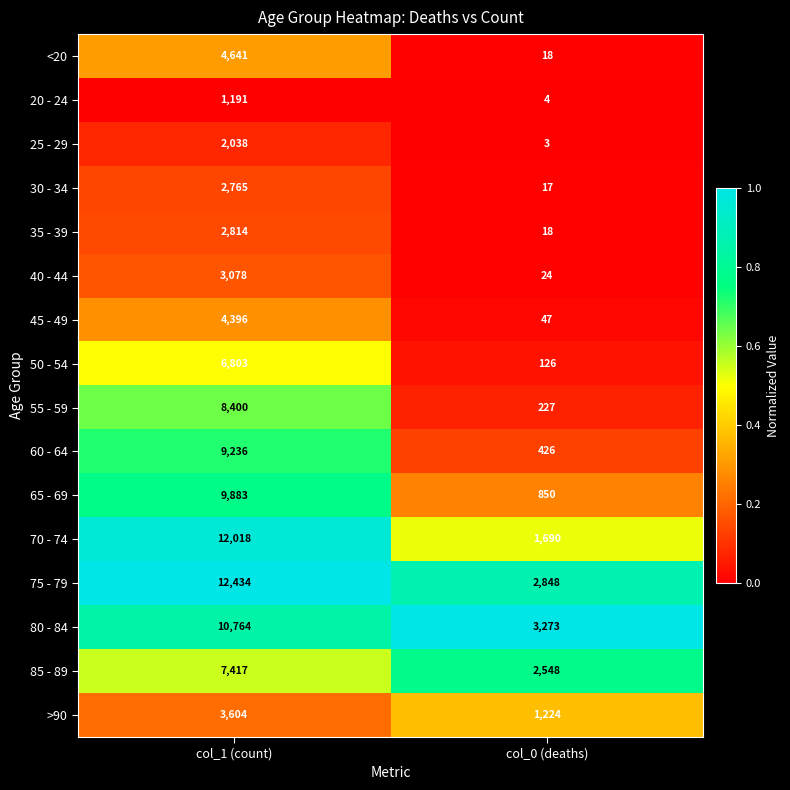

What is the total value across all series at col_0 (deaths)?

13343